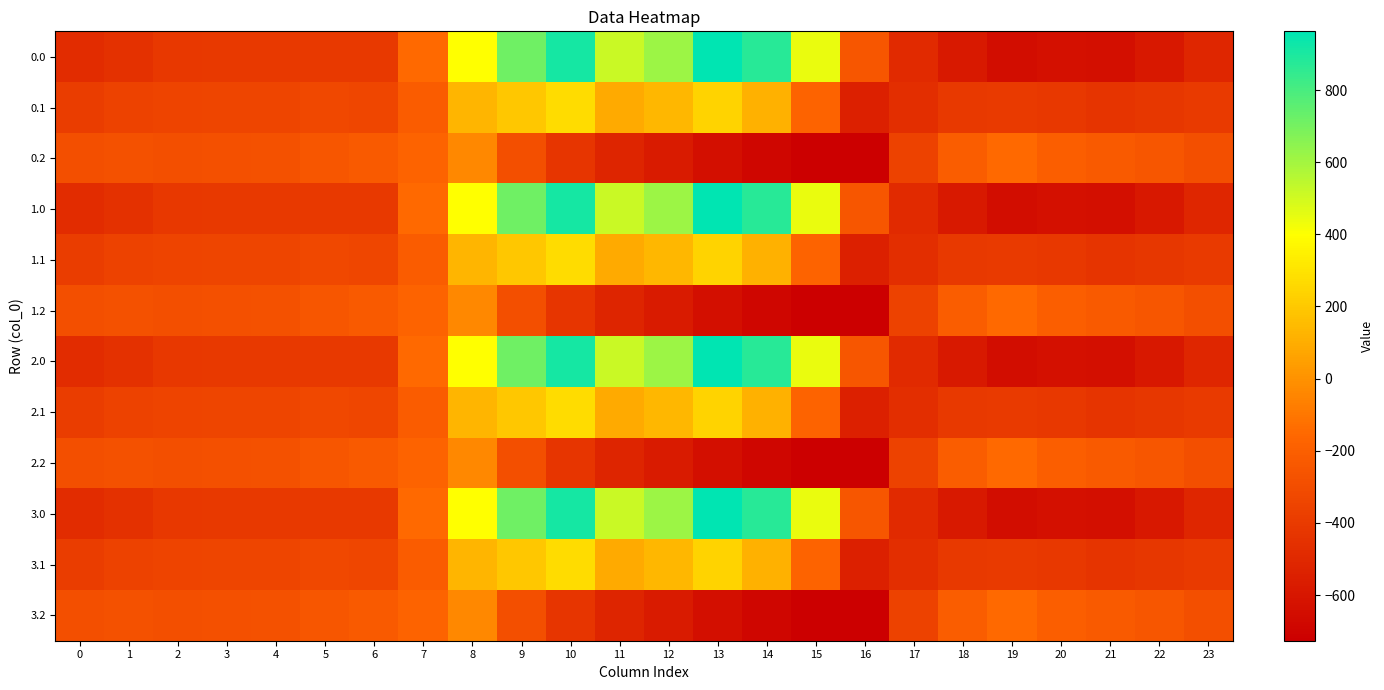

Rank the series at 13 from lowest to highest value.

0.2, 1.2, 2.2, 3.2, 0.1, 1.1, 2.1, 3.1, 0.0, 1.0, 2.0, 3.0